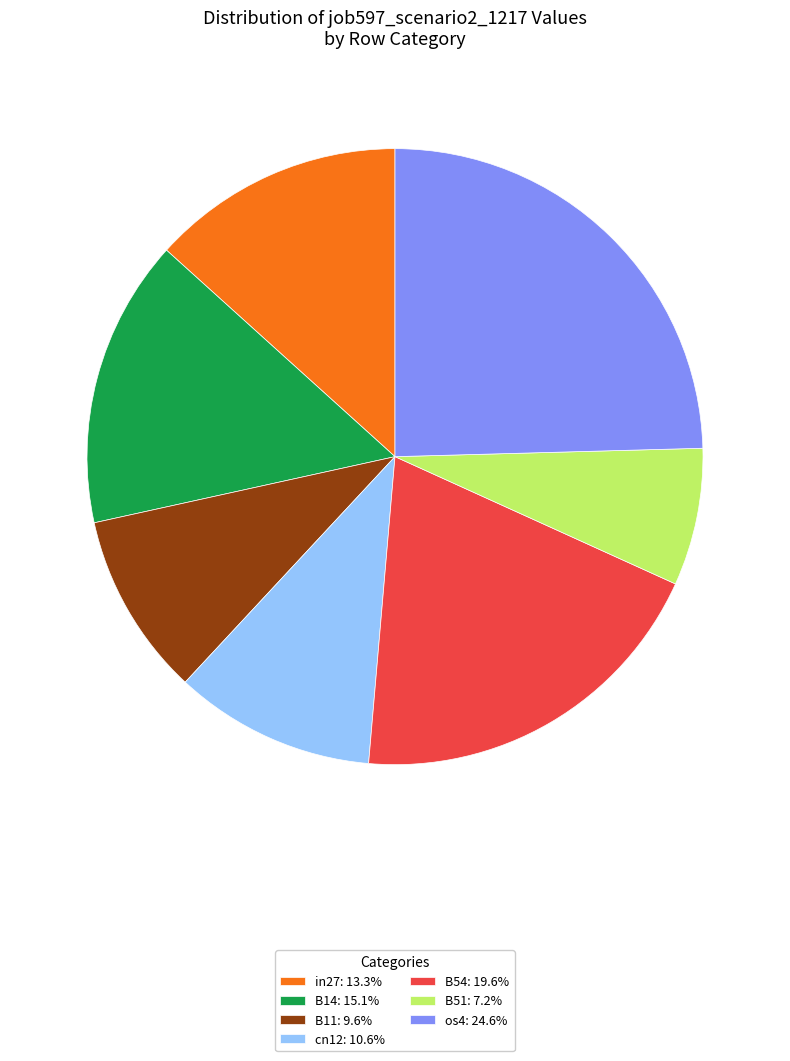

Is the sum of B54: 19.6% and B51: 7.2% greater than half?

No